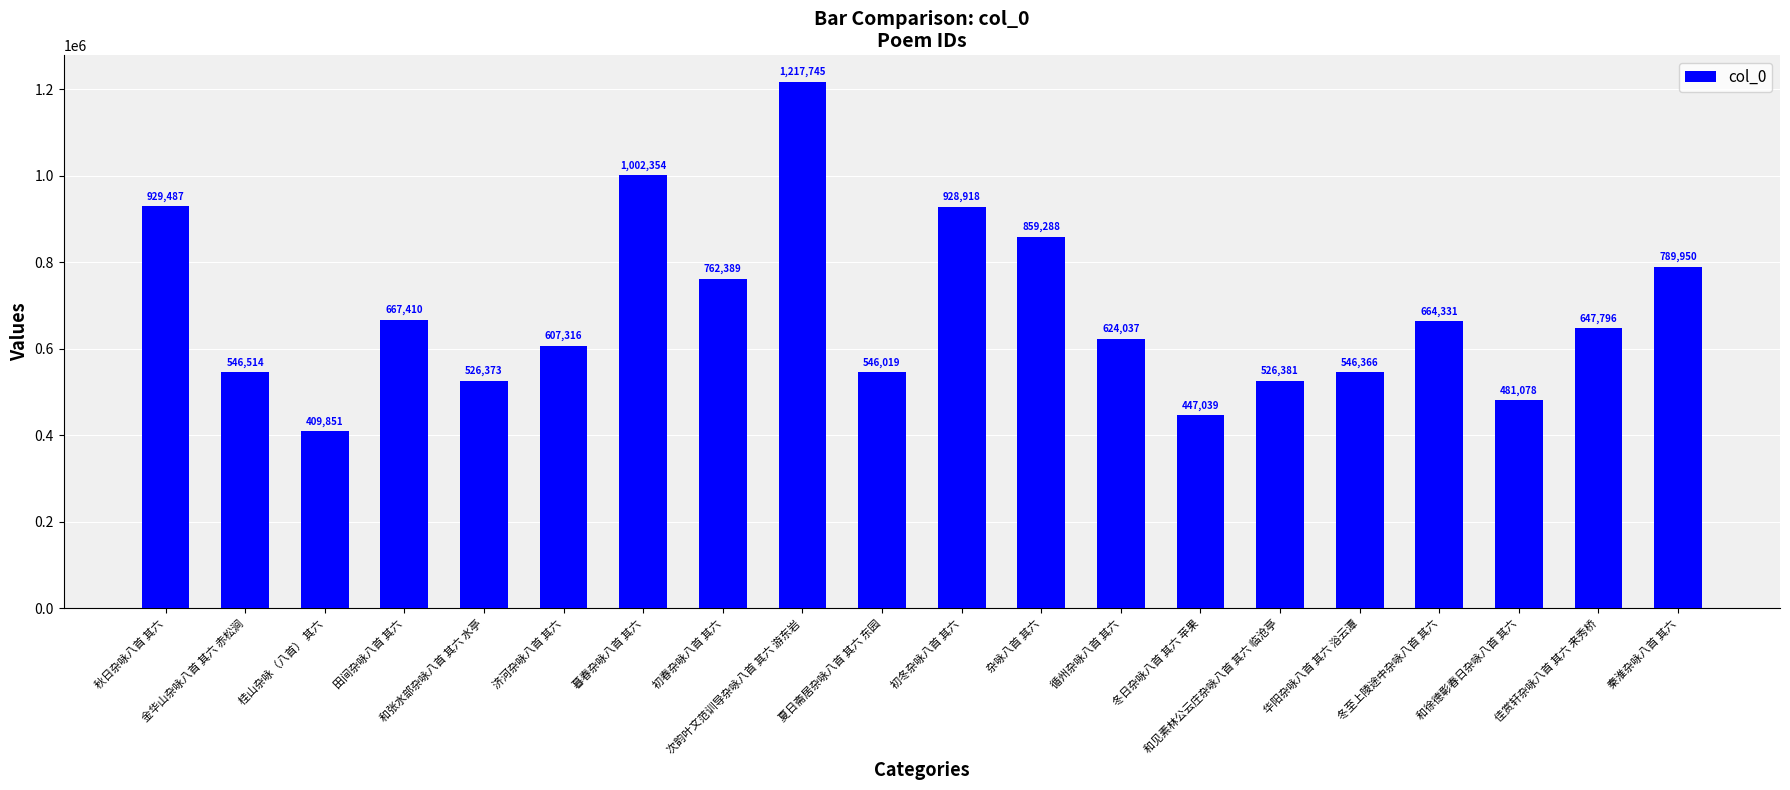

What position from the left is 杂咏八首 其六?

12